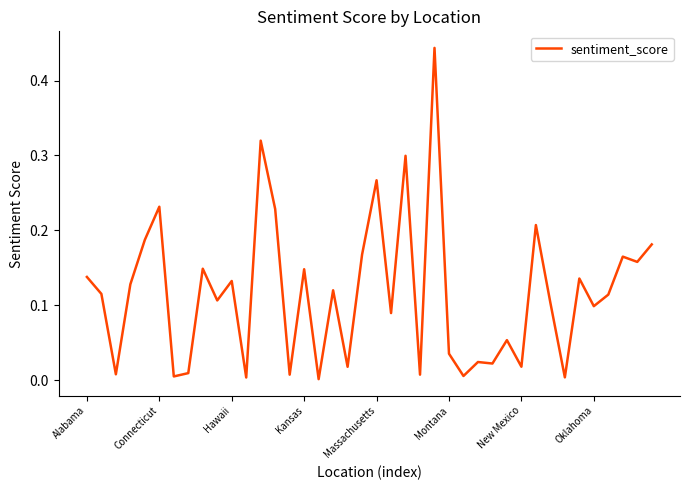

Which category has the highest value across all series?

24